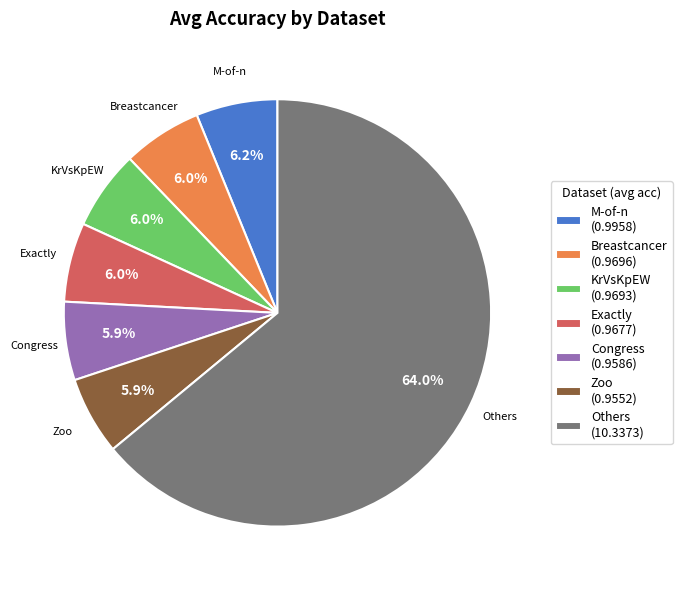

What is the largest slice in the pie chart?

Others (10.3373)